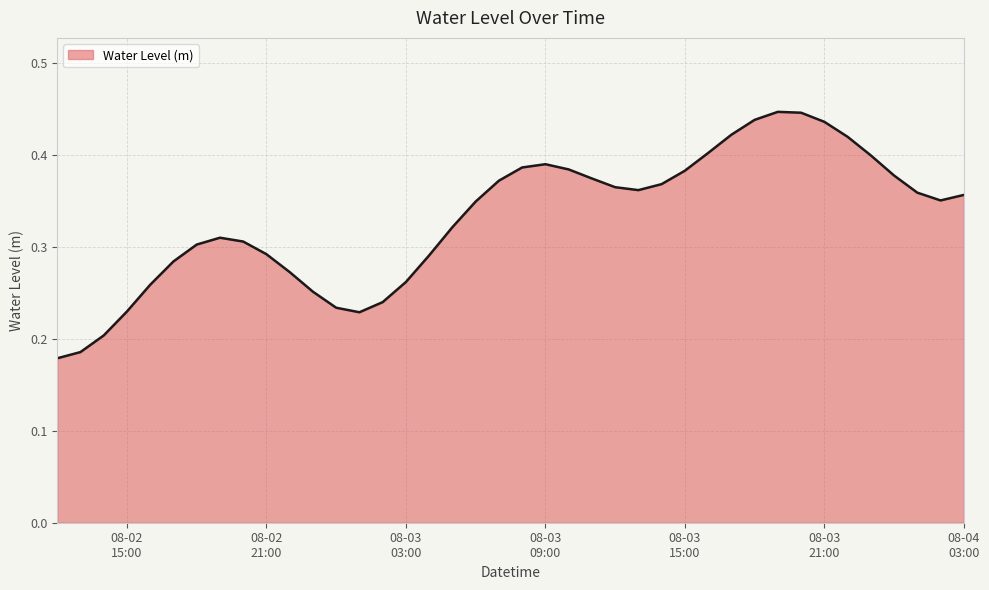

Rank the categories by value from highest to lowest.

2025-08-03 19:00:00, 2025-08-03 20:00:00, 2025-08-03 18:00:00, 2025-08-03 21:00:00, 2025-08-03 17:00:00, 2025-08-03 22:00:00, 2025-08-03 16:00:00, 2025-08-03 23:00:00, 2025-08-03 09:00:00, 2025-08-03 08:00:00, 2025-08-03 10:00:00, 2025-08-03 15:00:00, 2025-08-04 00:00:00, 2025-08-03 11:00:00, 2025-08-03 07:00:00, 2025-08-03 14:00:00, 2025-08-03 12:00:00, 2025-08-03 13:00:00, 2025-08-04 01:00:00, 2025-08-04 03:00:00, 2025-08-04 02:00:00, 2025-08-03 06:00:00, 2025-08-03 05:00:00, 2025-08-02 19:00:00, 2025-08-02 20:00:00, 2025-08-02 18:00:00, 2025-08-02 21:00:00, 2025-08-03 04:00:00, 2025-08-02 17:00:00, 2025-08-02 22:00:00, 2025-08-03 03:00:00, 2025-08-02 16:00:00, 2025-08-02 23:00:00, 2025-08-03 02:00:00, 2025-08-03 00:00:00, 2025-08-02 15:00:00, 2025-08-03 01:00:00, 2025-08-02 14:00:00, 2025-08-02 13:00:00, 2025-08-02 12:00:00